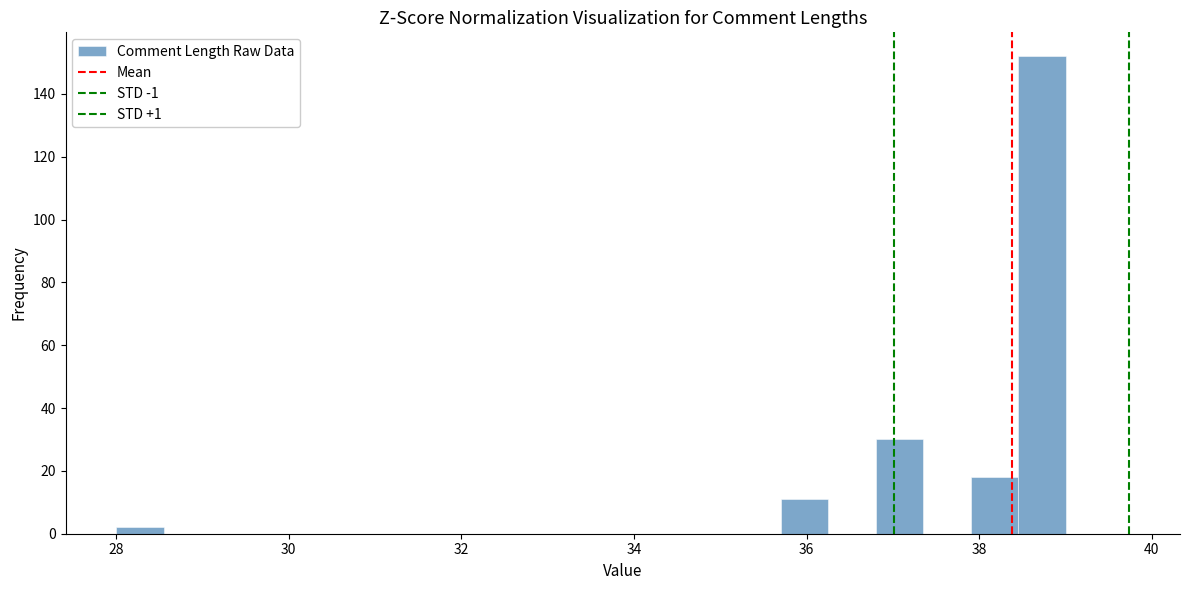

Around what value on the x-axis is the tallest bar? Give the approximate position of its centre, as read against the axis.

38.8